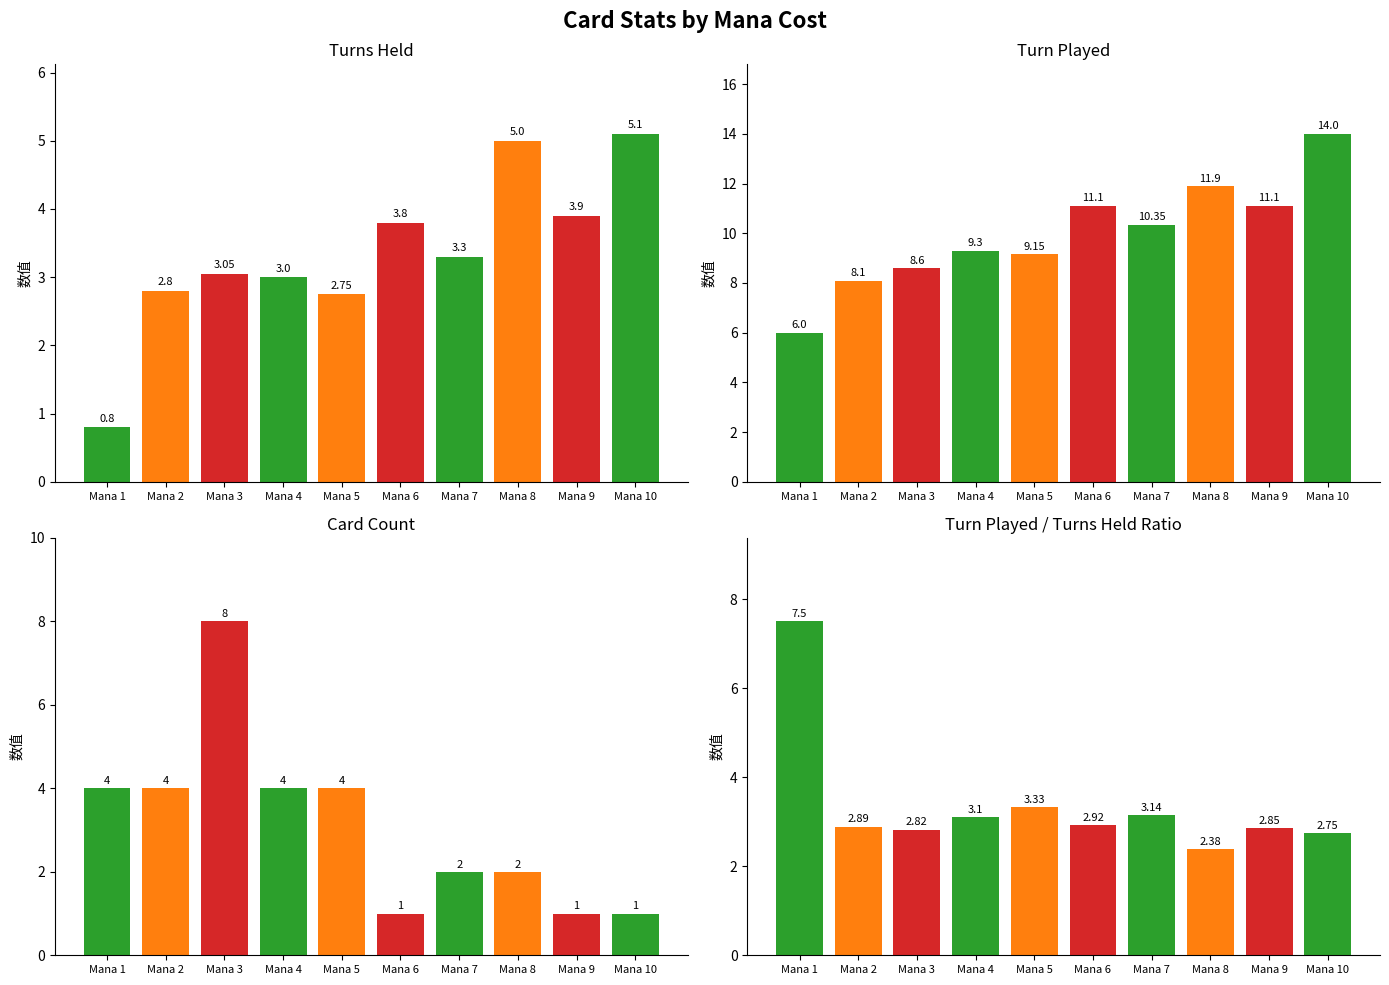

What is the value of the Card Count bar at the 2nd from the left?

4.0